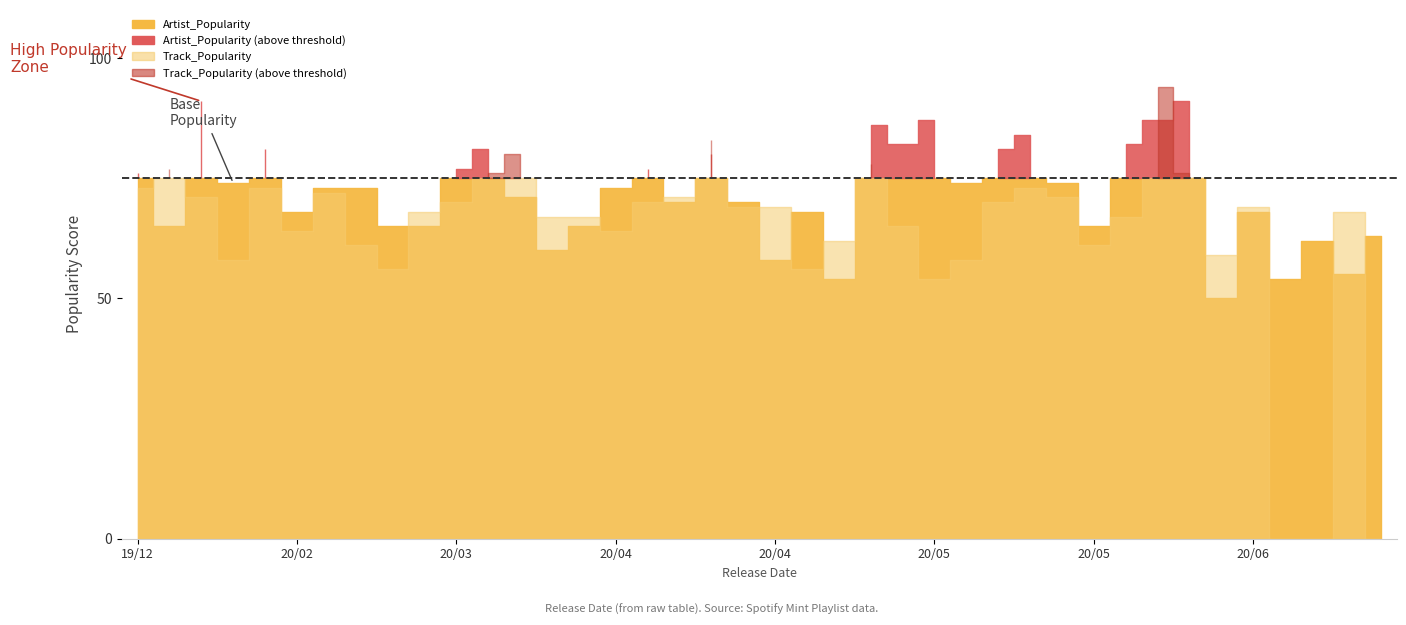

Where do Artist_Popularity and Track_Popularity first cross each other?

2019-12-06 and 2019-12-13